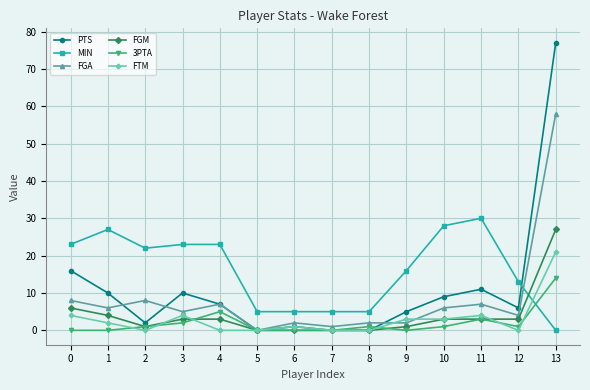

Is it true that FTM equals -12 at 4?

False